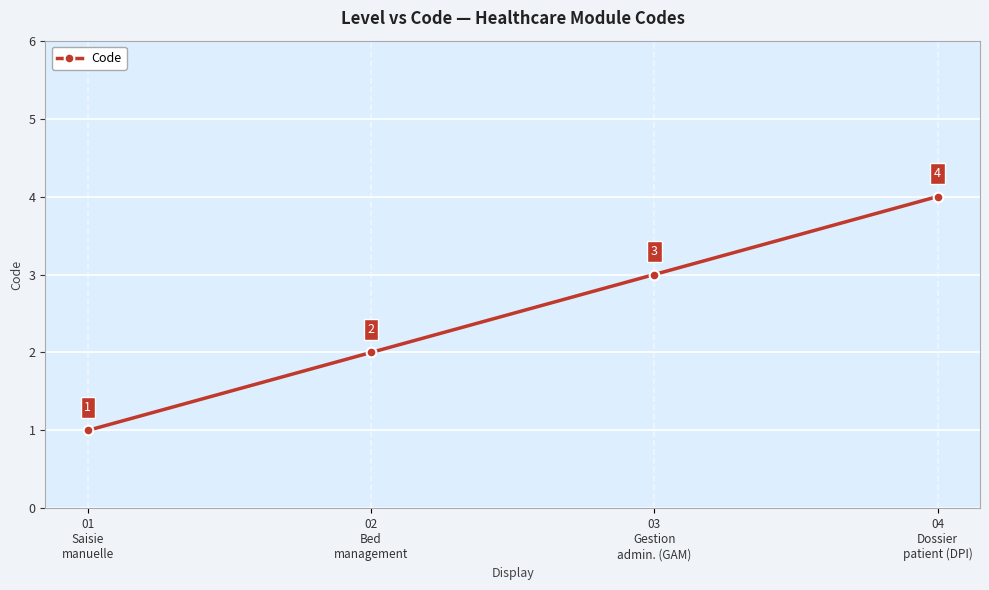

What is the sum of the values at 03
Gestion
admin. (GAM) and 04
Dossier
patient (DPI)?

7